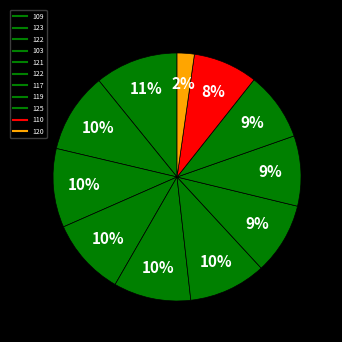

Count the number of slices in the pie.

11